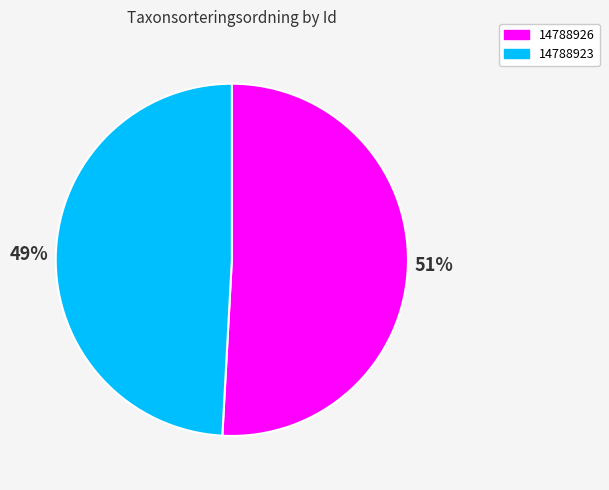

What percentage is the 14788926 slice, to the nearest percent?

51%